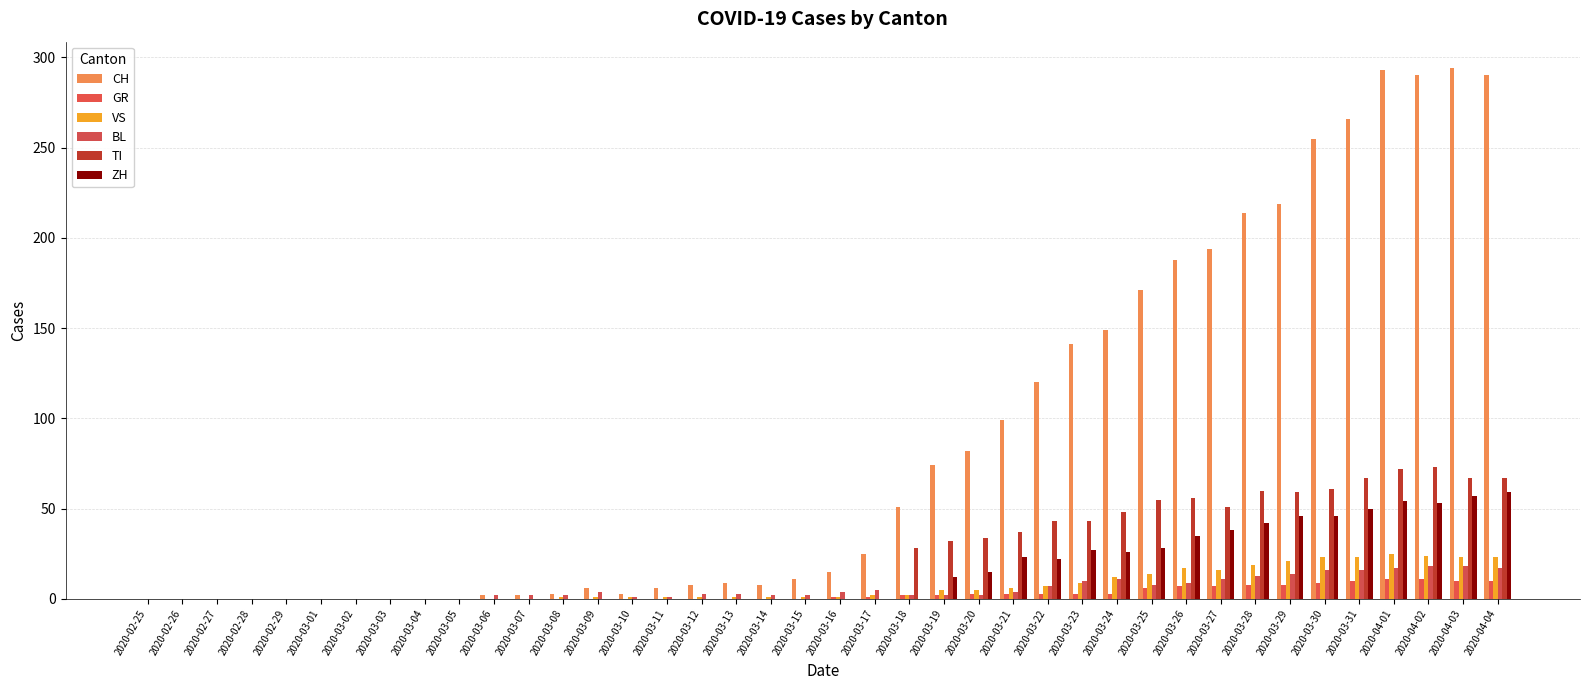

Reading left to right, list all the values displayed in this chart.

CH: 0	0	0	0	0	0	0	0	0	0	2	2	3	6	3	6	8	9	8	11	15	25	51	74	82	99	120	141	149	171	188	194	214	219	255	266	293	290	294	290
GR: 0	0	0	0	0	0	0	0	0	0	0	0	0	0	0	0	0	0	0	0	1	1	2	2	3	3	3	3	3	6	7	7	8	8	9	10	11	11	10	10
VS: 0	0	0	0	0	0	0	0	0	0	0	0	1	1	1	1	1	1	1	1	1	2	2	5	5	6	7	9	12	14	17	16	19	21	23	23	25	24	23	23
BL: 0	0	0	0	0	0	0	0	0	0	2	2	2	4	1	1	3	3	2	2	4	5	2	2	2	4	7	10	11	8	9	11	13	14	16	16	17	18	18	17
TI: 0	0	0	0	0	0	0	0	0	0	0	0	0	0	0	0	0	0	0	0	0	0	28	32	34	37	43	43	48	55	56	51	60	59	61	67	72	73	67	67
ZH: 0	0	0	0	0	0	0	0	0	0	0	0	0	0	0	0	0	0	0	0	0	0	0	12	15	23	22	27	26	28	35	38	42	46	46	50	54	53	57	59